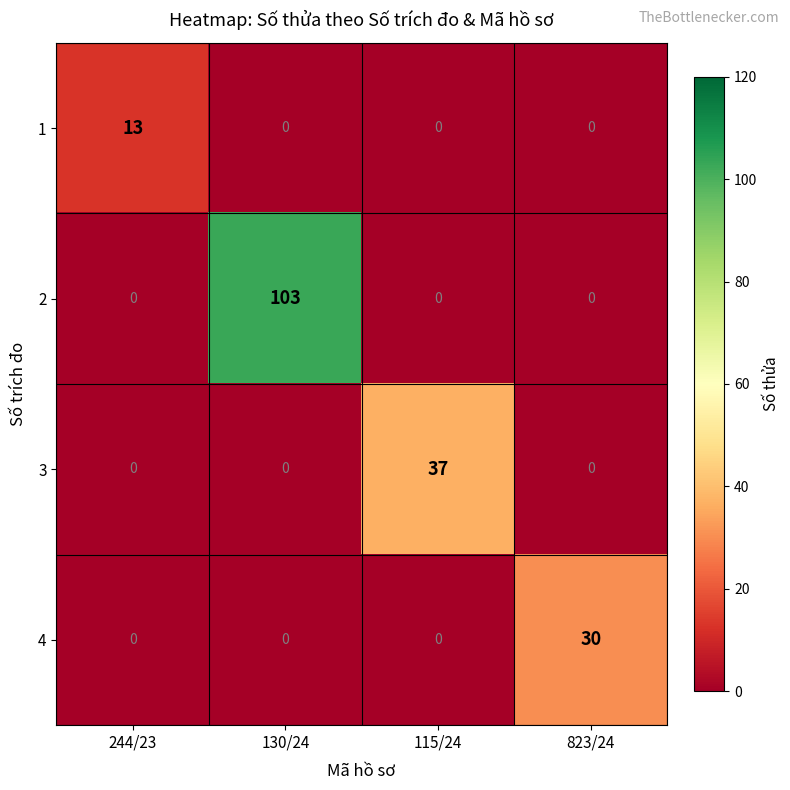

Rank the series by their maximum value, from highest to lowest.

2, 3, 4, 1